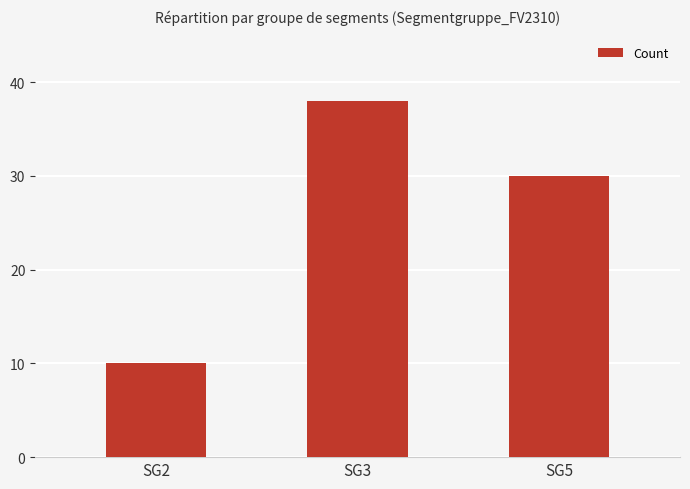

The value at SG3 is 61. True or false?

False